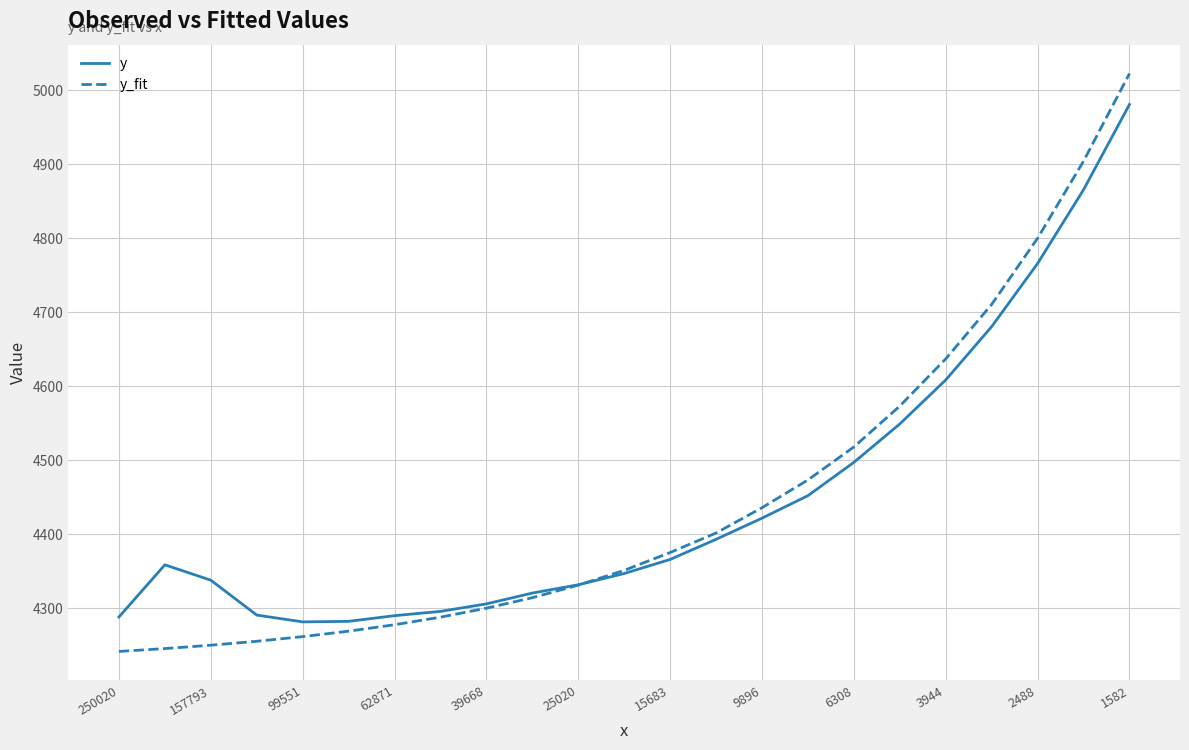

Is this an area chart (filled region under the line)?

No